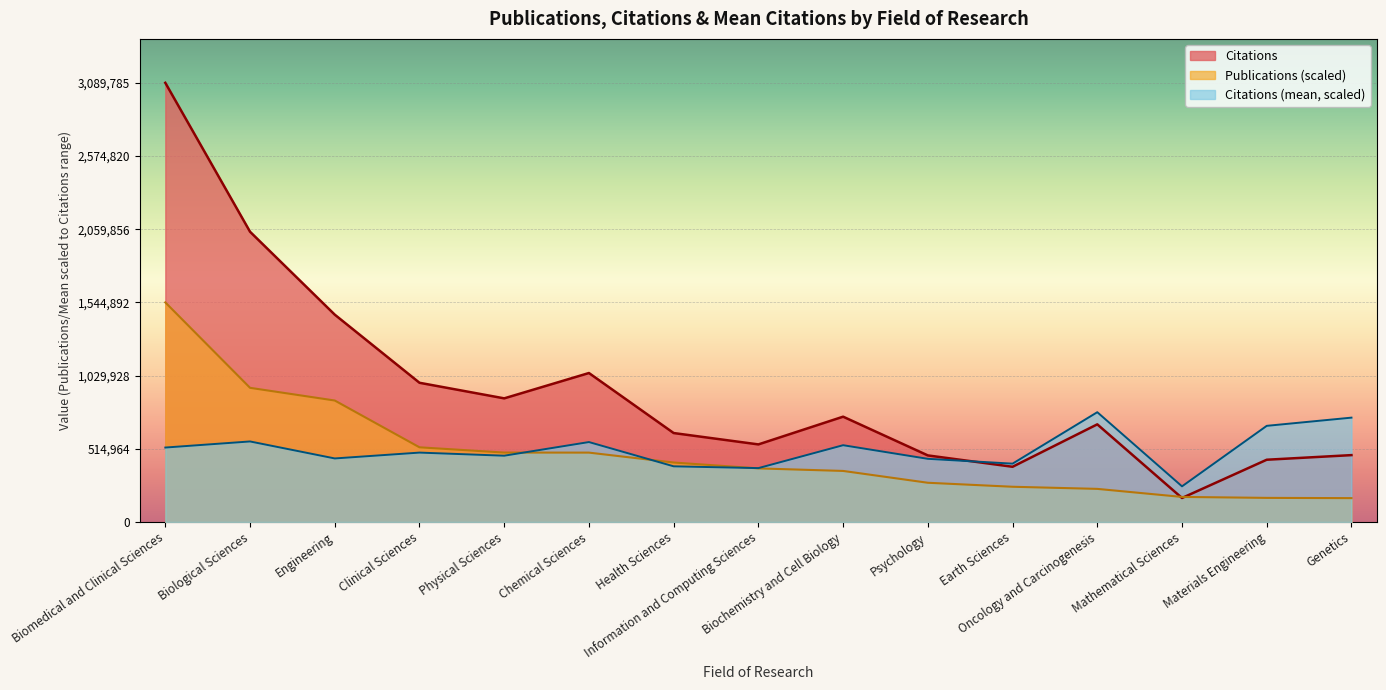

What is the label of the 12th point from the left?

Oncology and Carcinogenesis